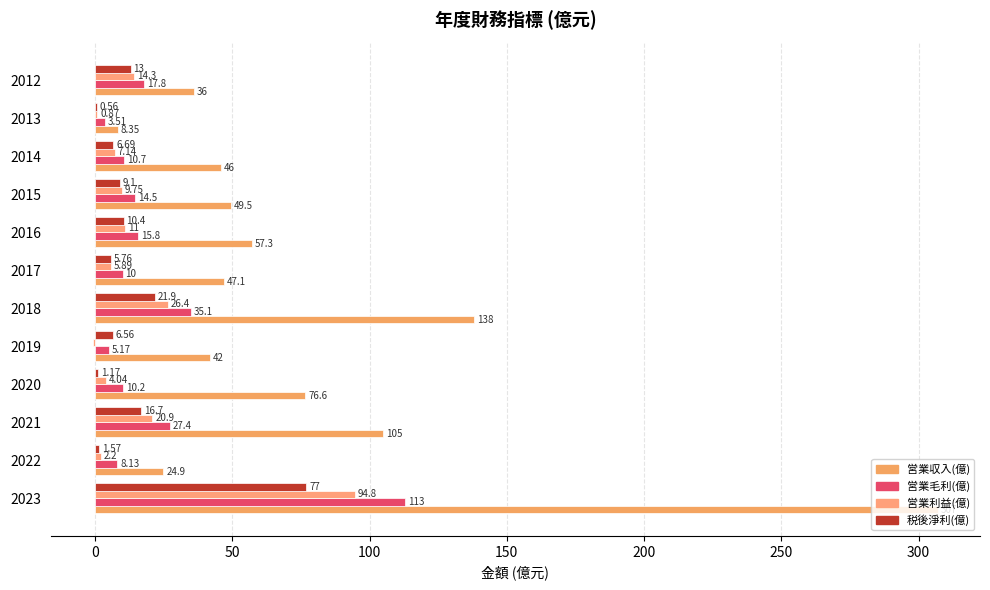

Which category has the highest value across all series?

2023